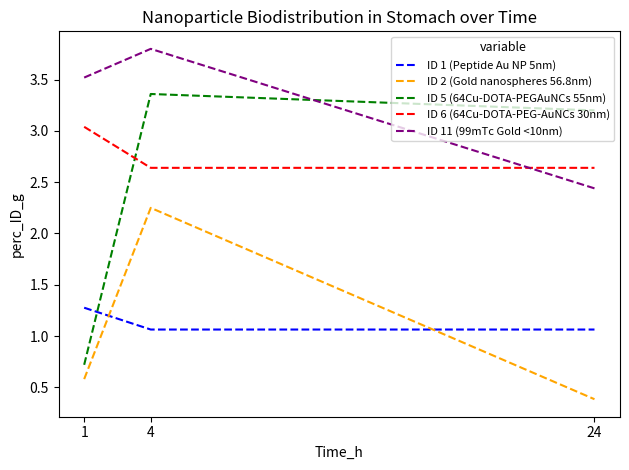

Read the ID 2 (Gold nanospheres 56.8nm) value at 24.

0.4